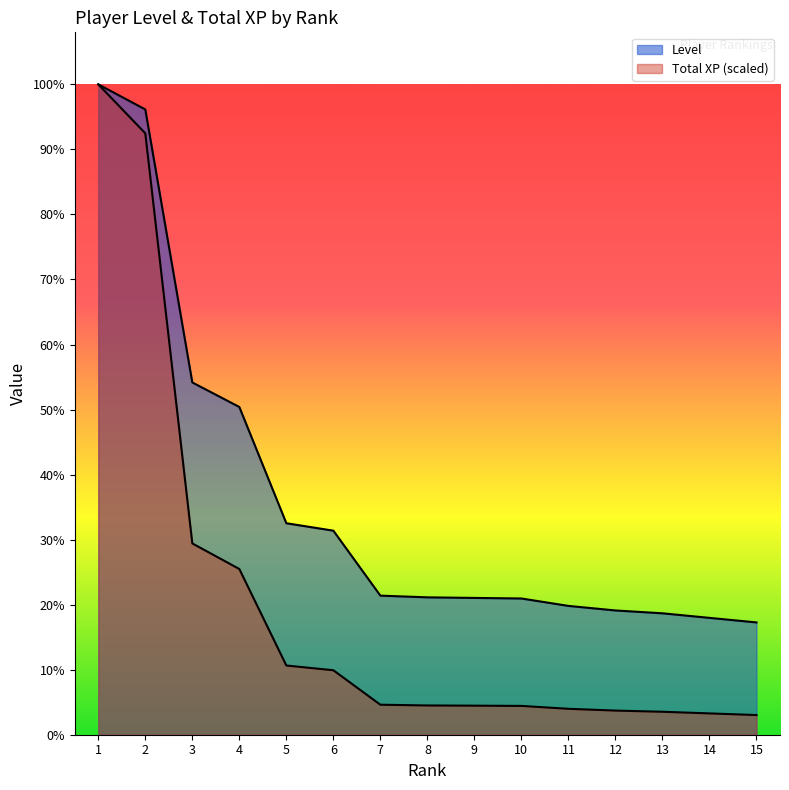

List the labels in order of Total XP value, smallest first.

15, 14, 13, 12, 11, 10, 9, 8, 7, 6, 5, 4, 3, 2, 1